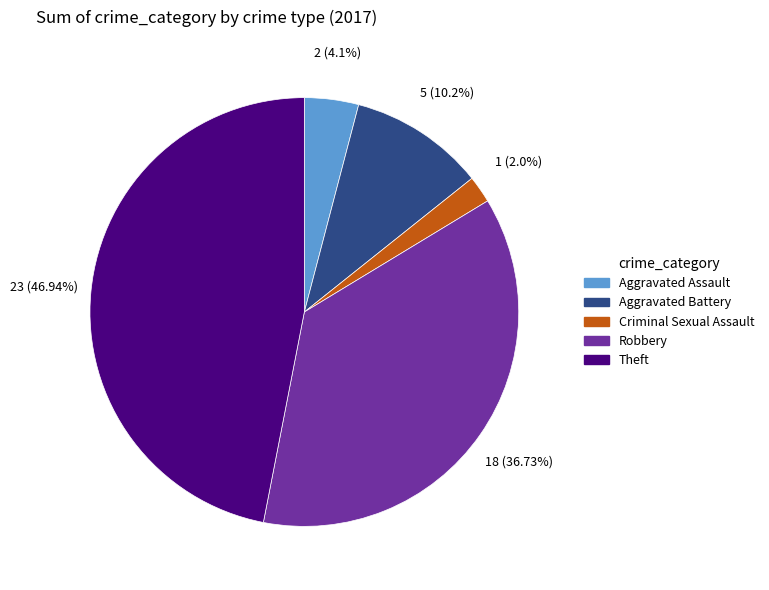

To the nearest percent, what is the average slice percentage?

20%